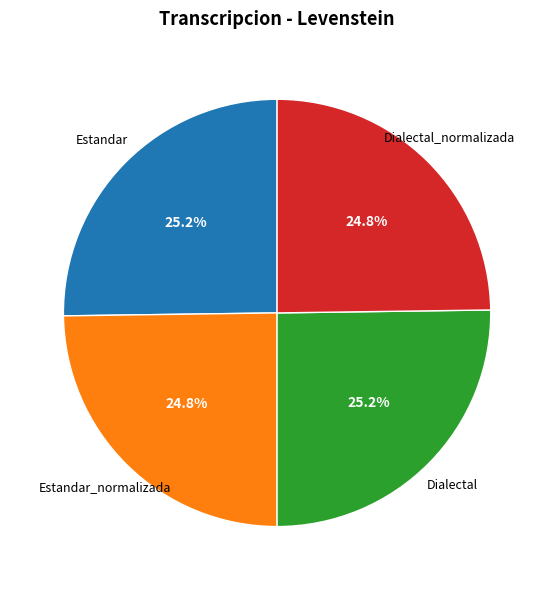

Does any single category account for the majority?

No